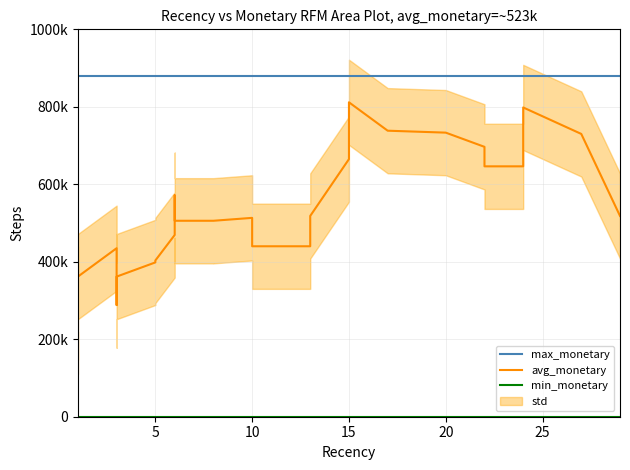

Does the chart have visible grid lines?

Yes